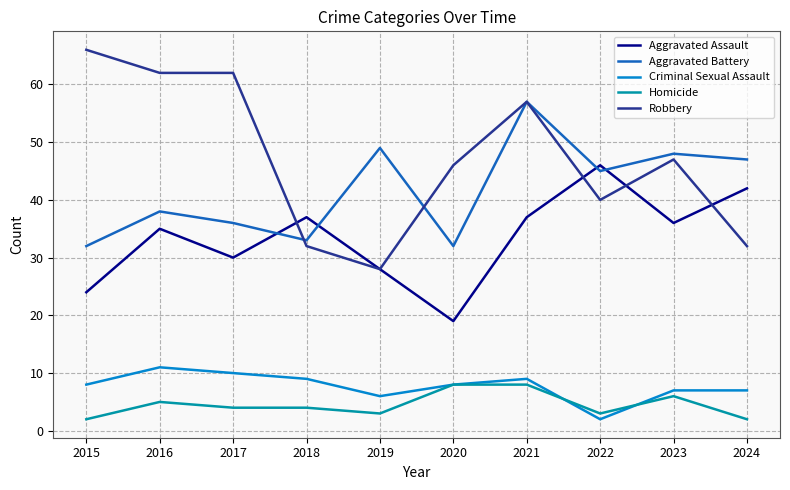

The Robbery series shows 62 at 2017. True or false?

True